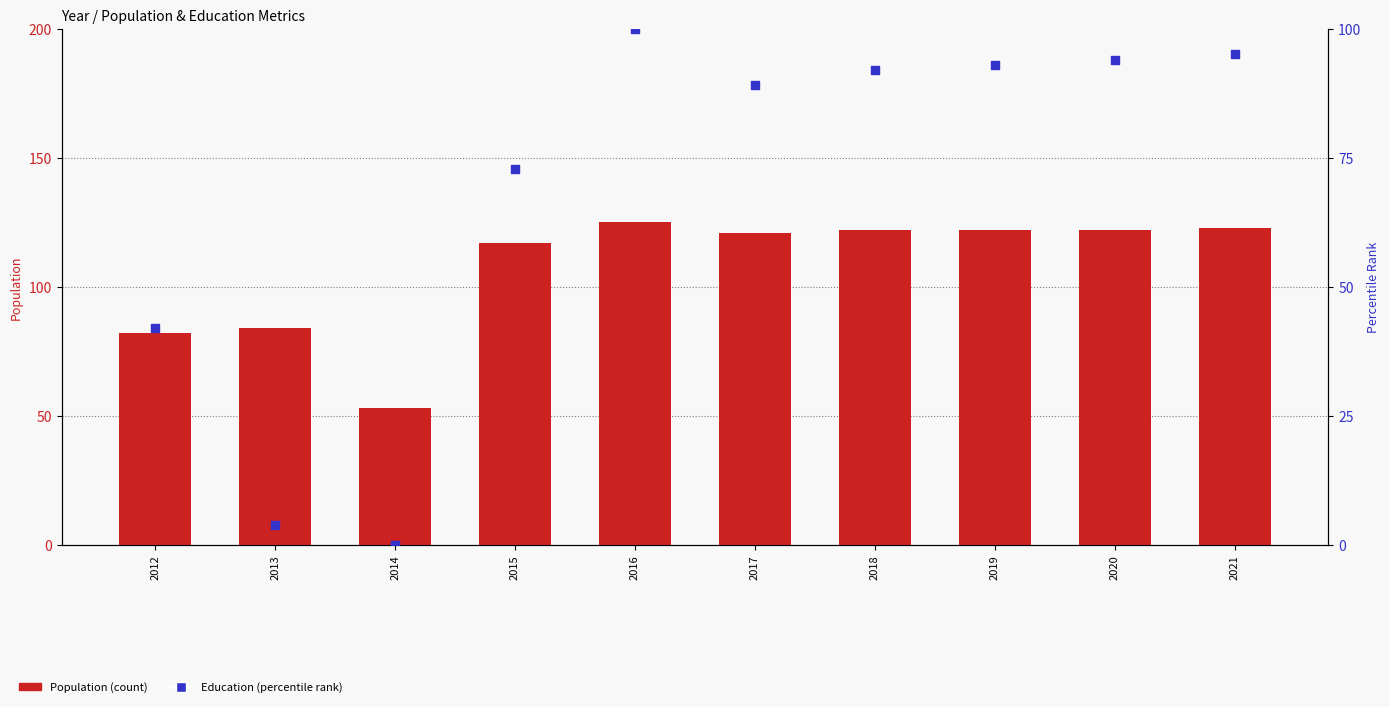

Which series contains the highest Y value?

Population (count)